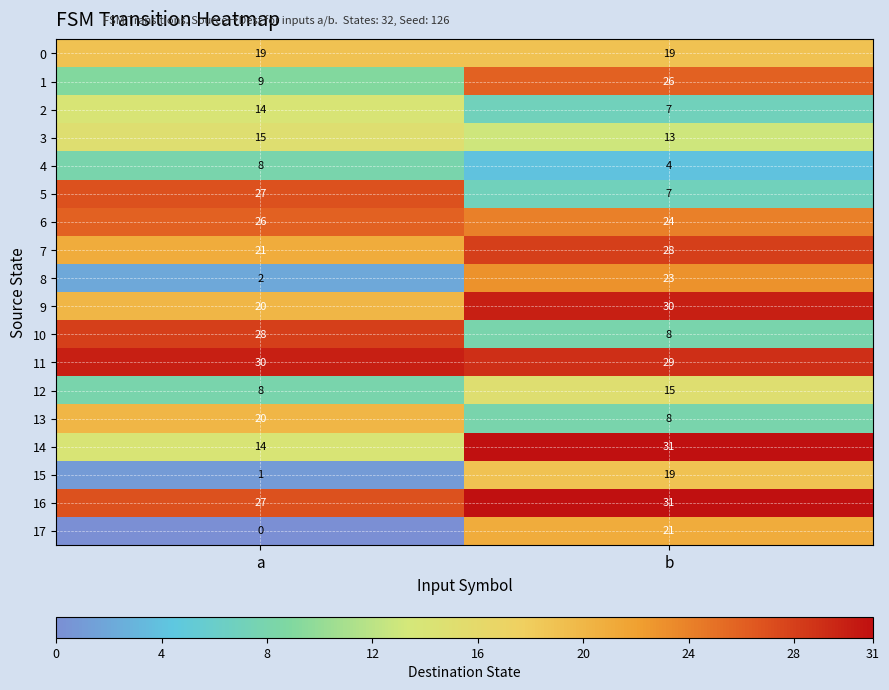

What is the difference between the highest and lowest values at b?

27